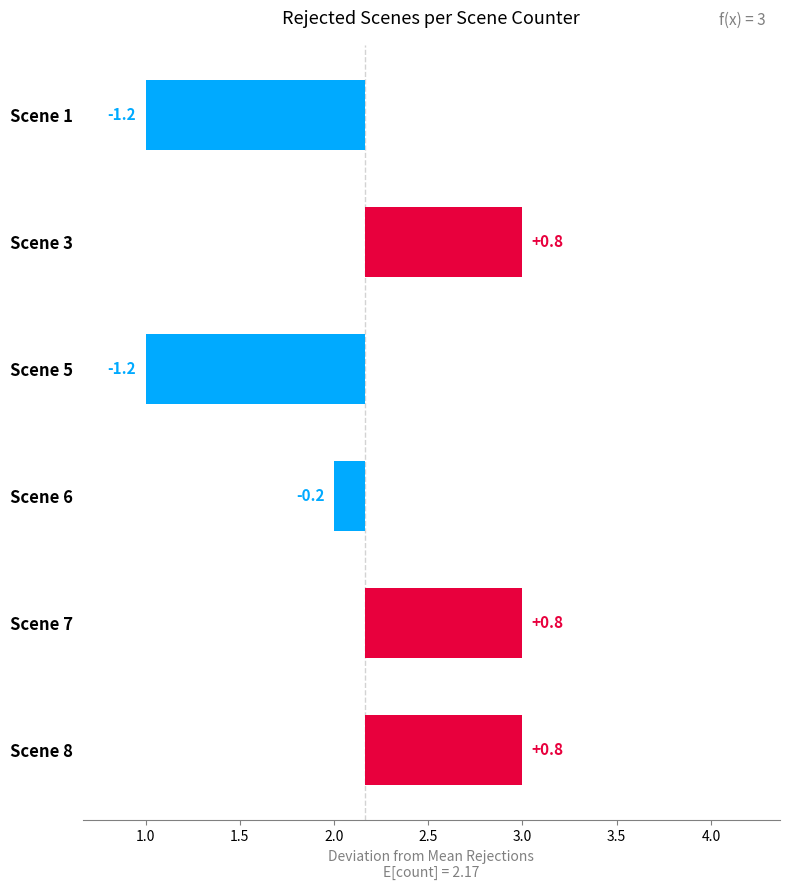

What is the difference between the values at Scene 6 and Scene 1?

1.0